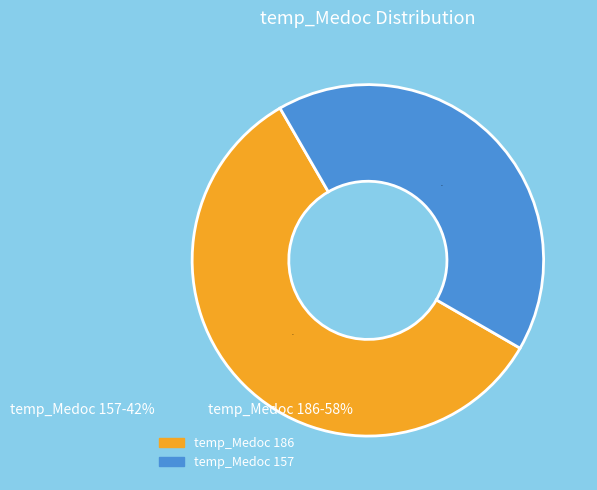

Which category has the biggest portion of the pie?

temp_Medoc 186